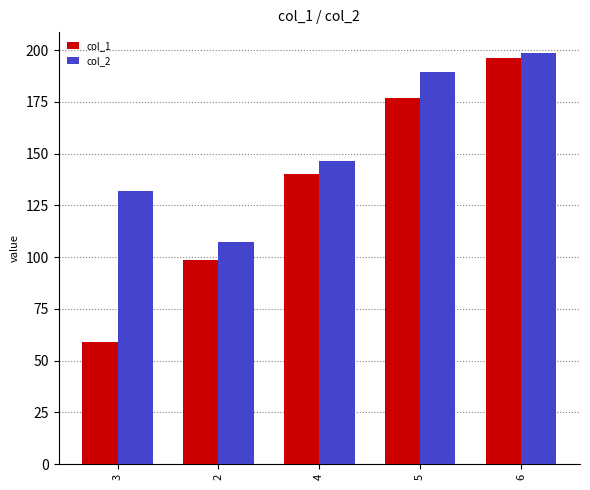

How many bars are there in total?

10